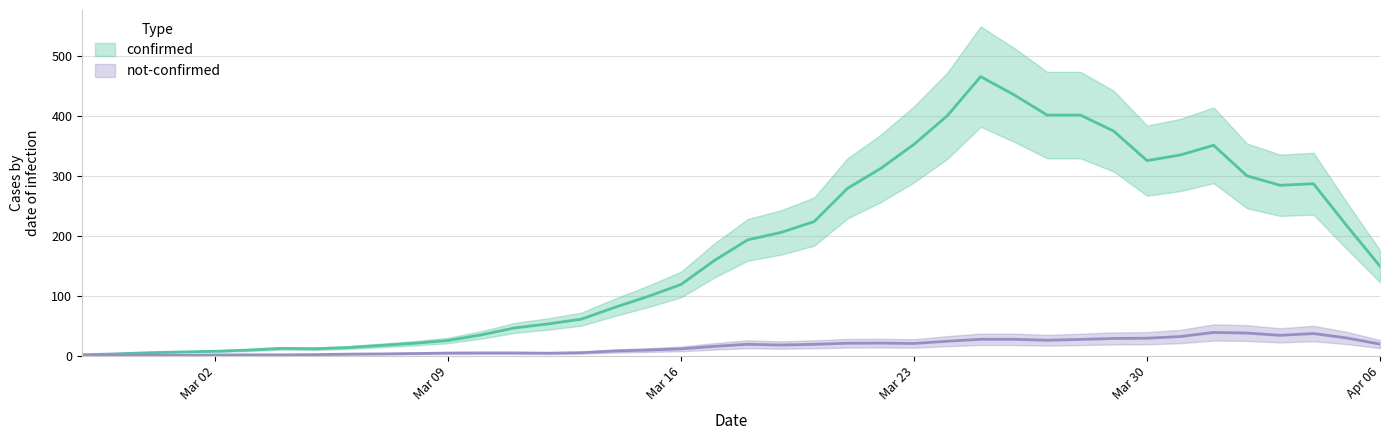

The value of confirmed at 2020-03-21 is 292. True or false?

False